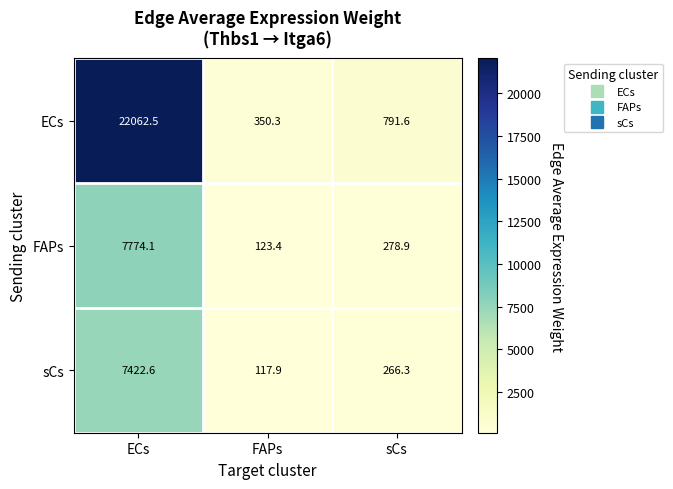

At which label does FAPs first exceed 278?

ECs